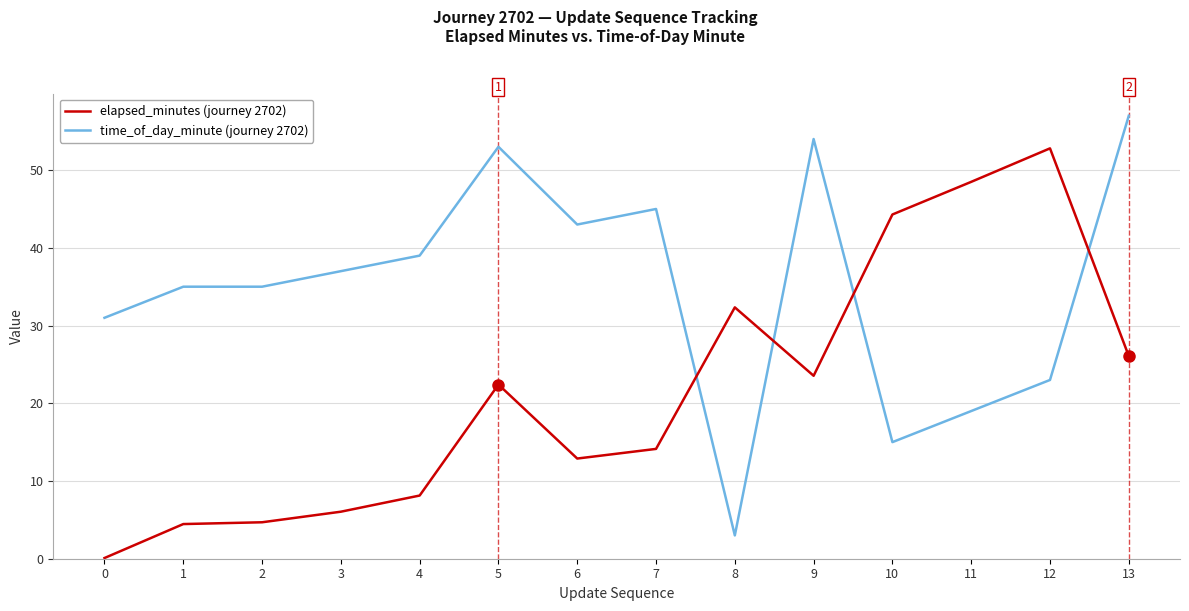

True or false: time_of_day_minute (journey 2702) and elapsed_minutes (journey 2702) intersect in this chart.

True